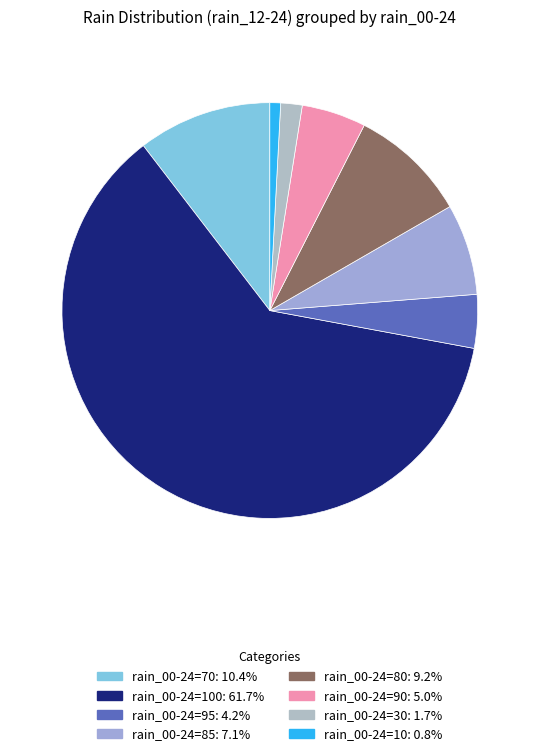

How many segments does this pie chart have?

8